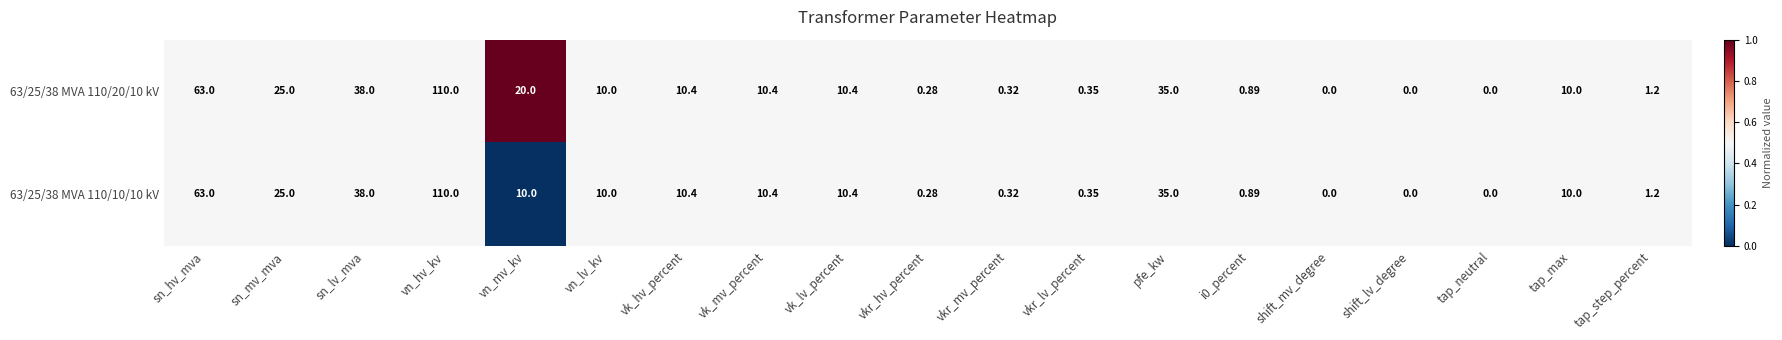

At which label does 63/25/38 MVA 110/10/10 kV first exceed 10?

sn_hv_mva